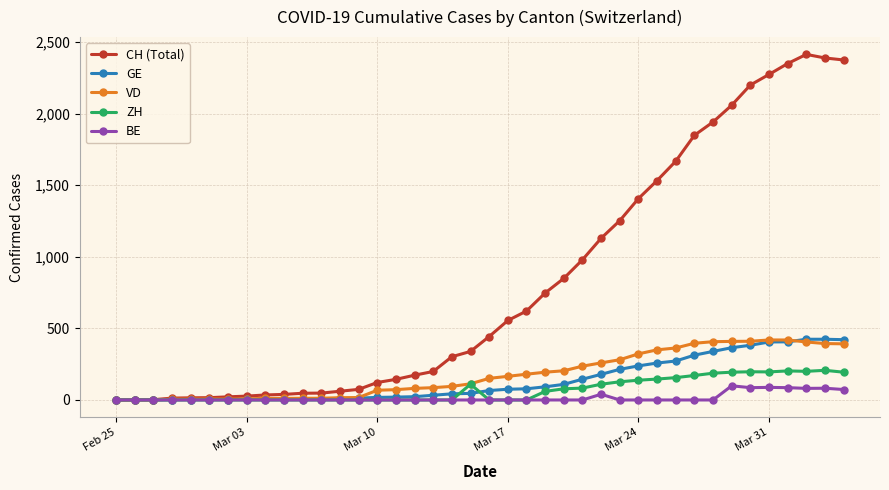

What is the sum of all VD values?

6983